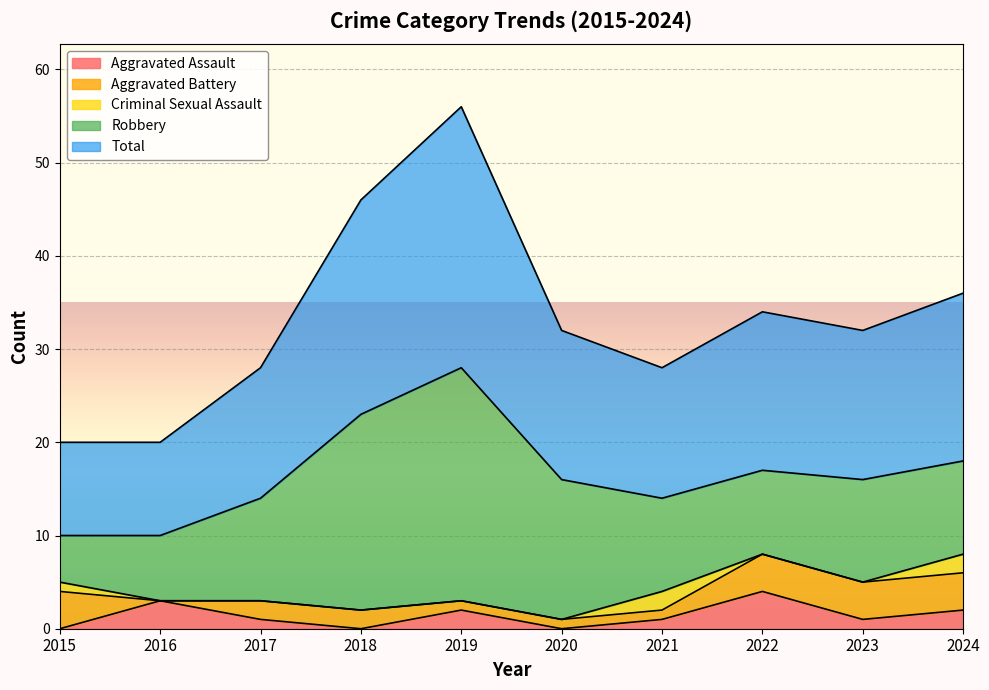

How many values in the Aggravated Assault series exceed 1?

4